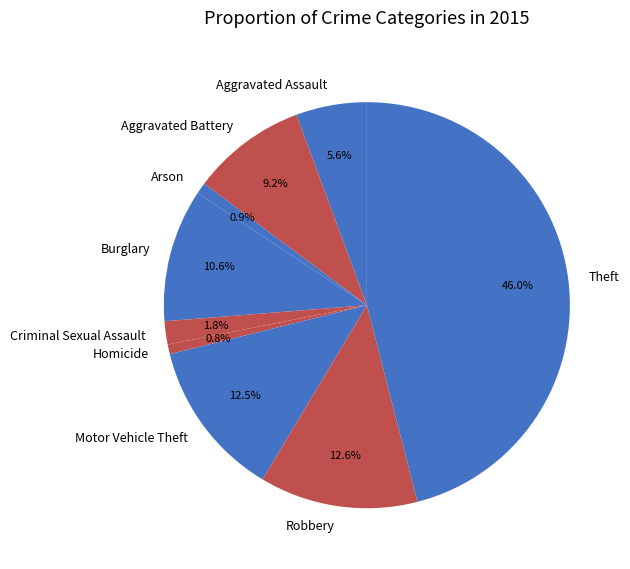

Between Burglary and Homicide, which is larger?

Burglary